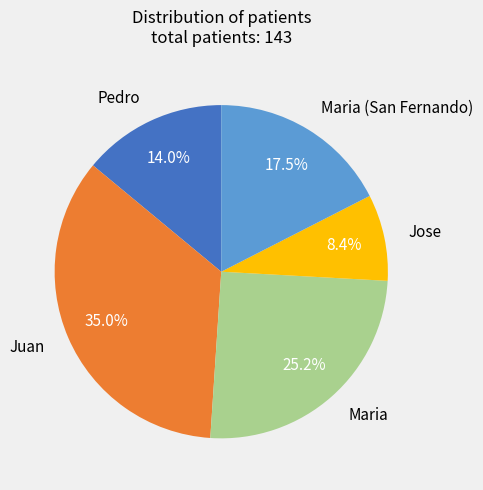

Is there a majority slice in this chart?

No